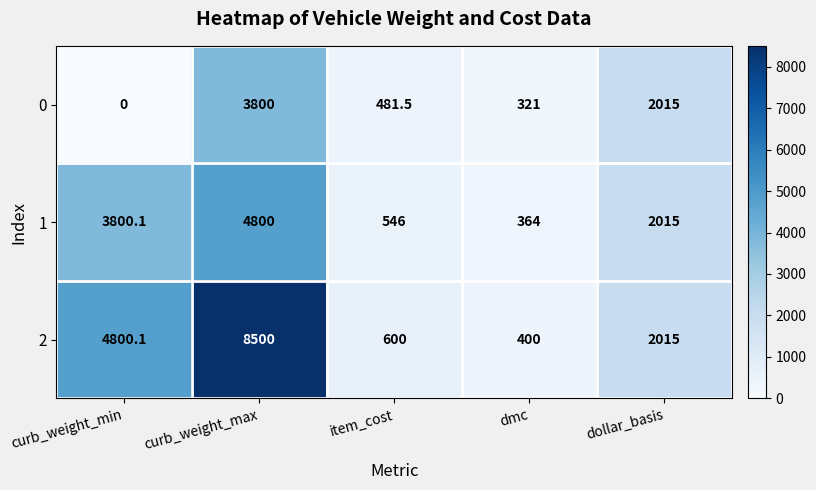

Rank the series by their maximum value, from lowest to highest.

0, 1, 2